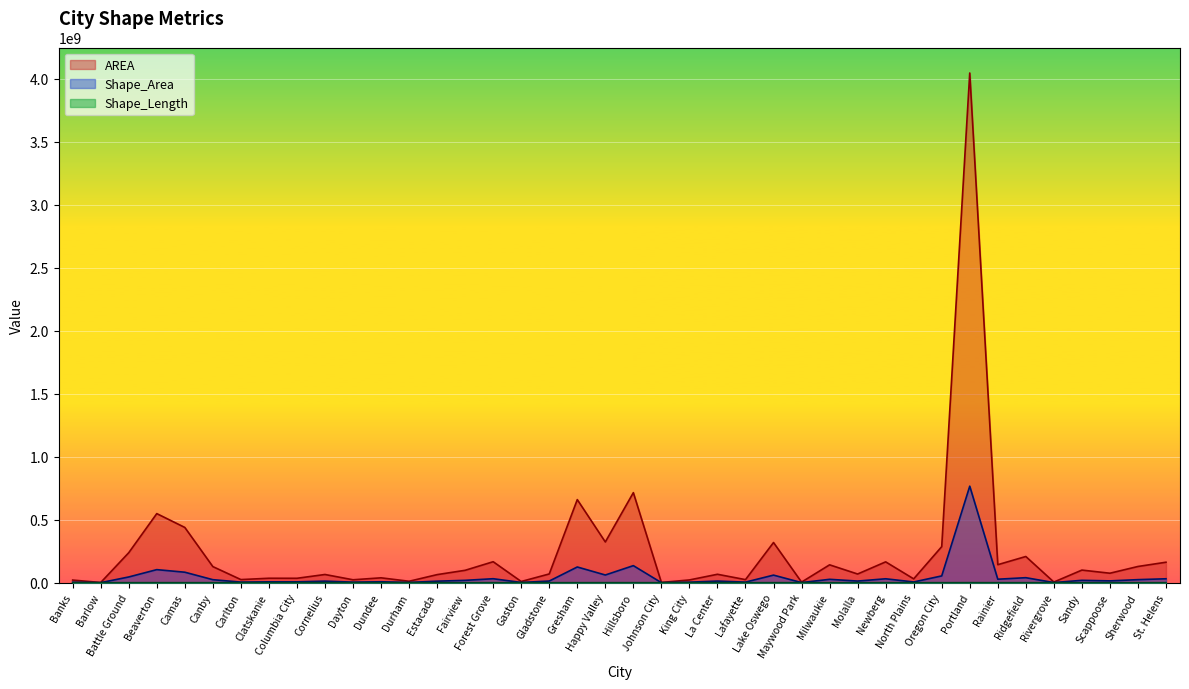

What is the difference between the maximum and minimum values in the Shape_Length series?

273273.5